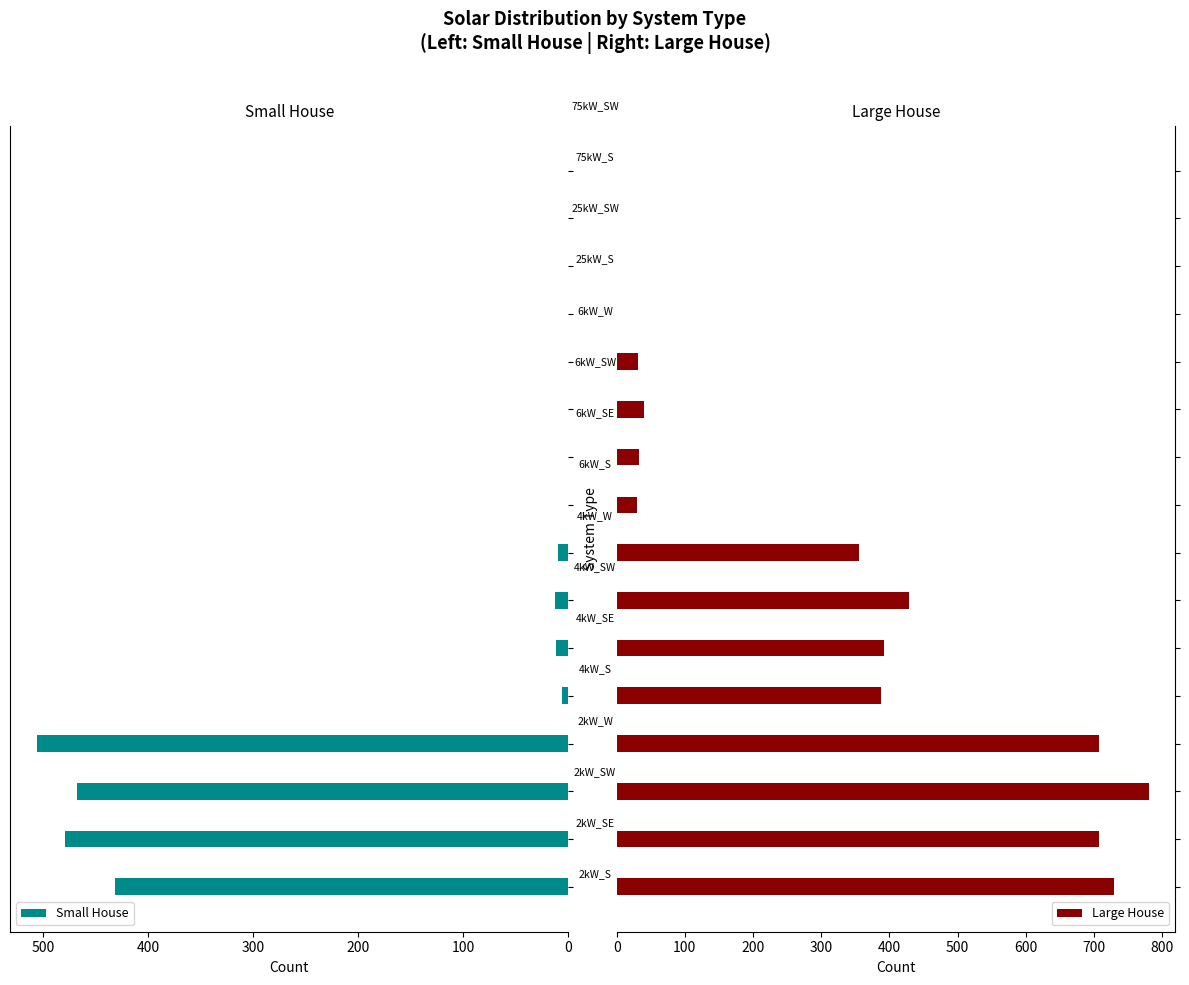

What is the highest value of the Small House series?

506